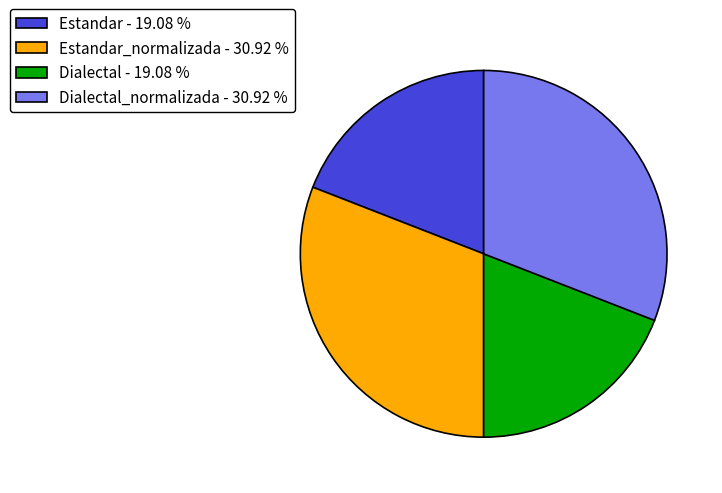

Approximately how many times larger is the value at Dialectal_normalizada - 30.92 % compared to Estandar - 19.08 %?

1.6